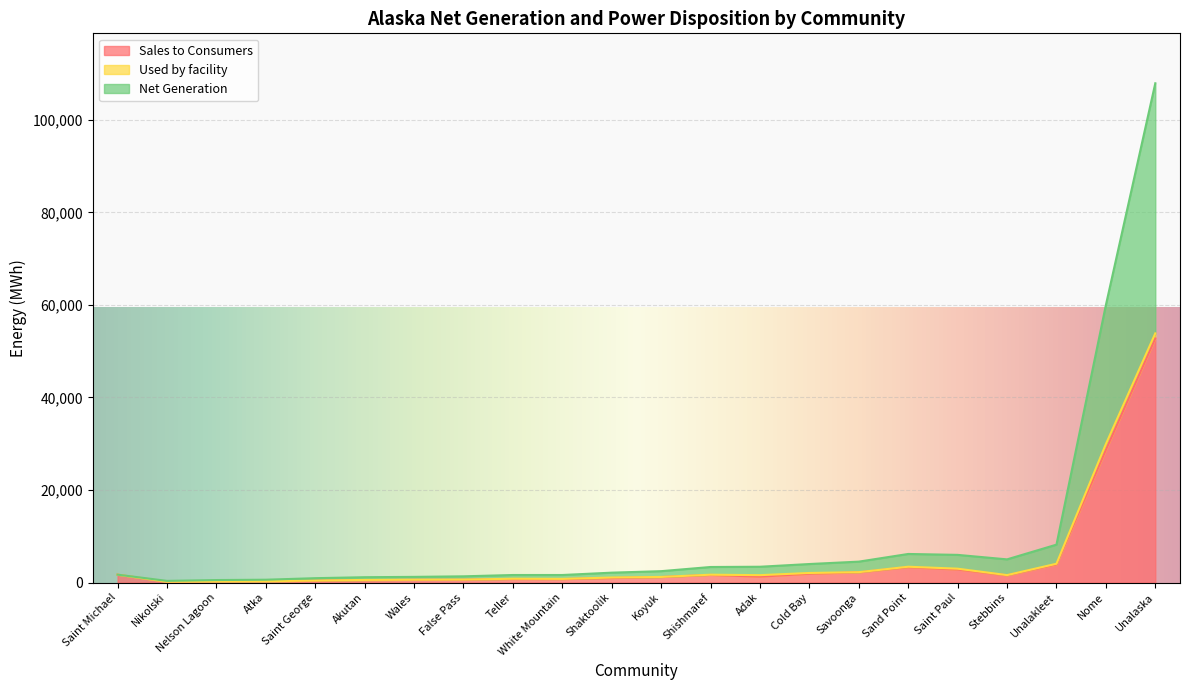

Which label corresponds to the largest value in the chart?

Unalaska